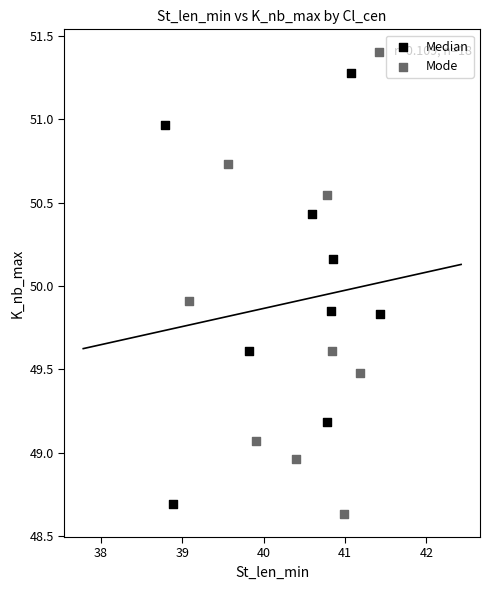

Which series has the largest Y range (max minus min)?

Mode